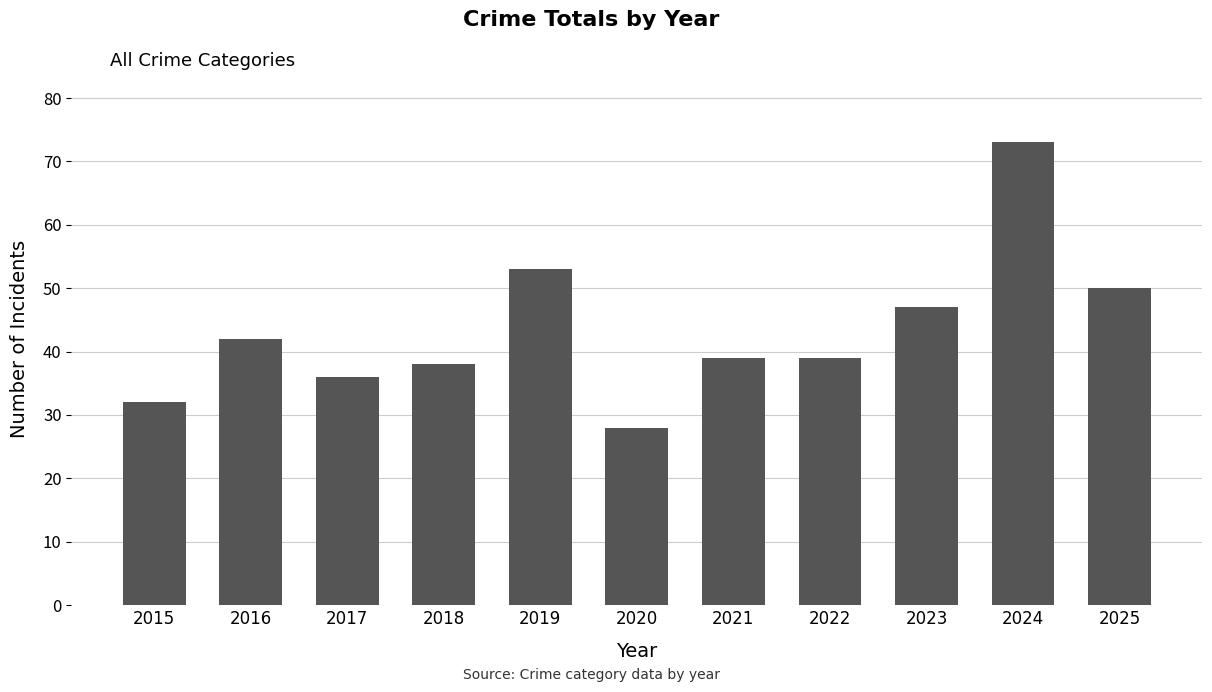

Where is the data nearest to the value 50?

2025